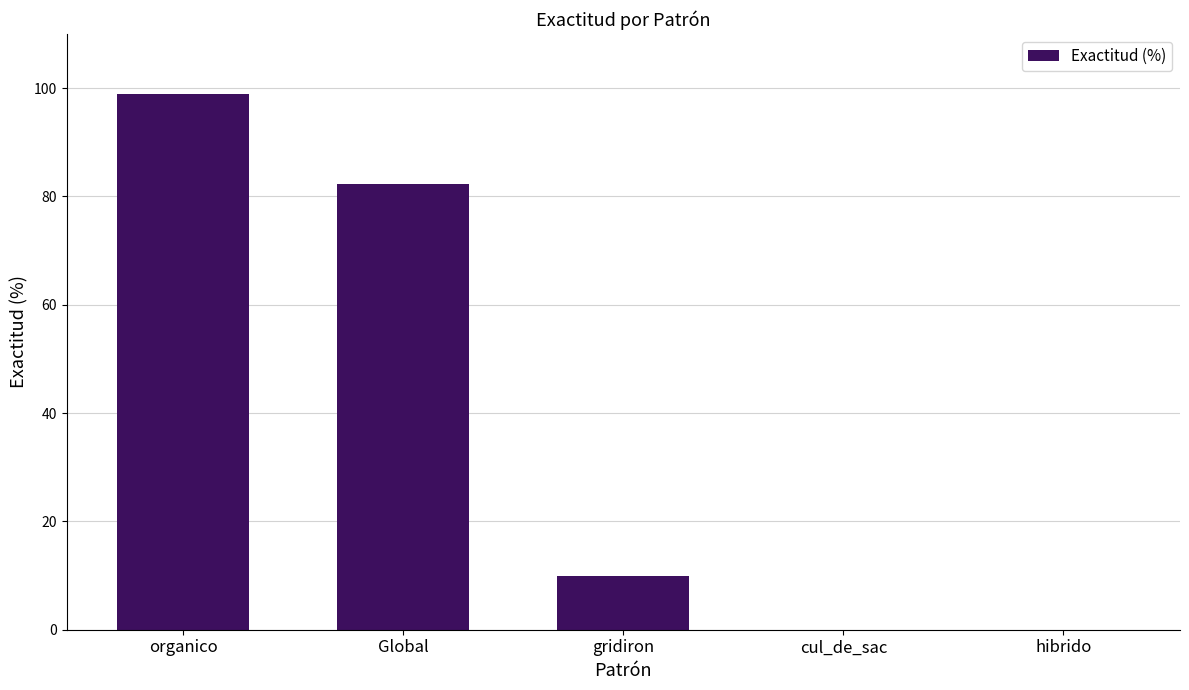

Where is the data nearest to the value 49?

Global